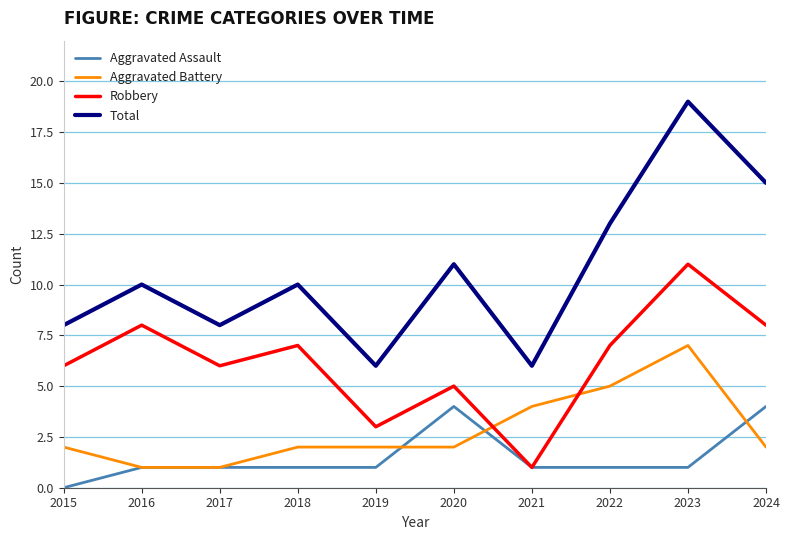

Rank the series at 2019 from highest to lowest value.

Total, Robbery, Aggravated Battery, Aggravated Assault